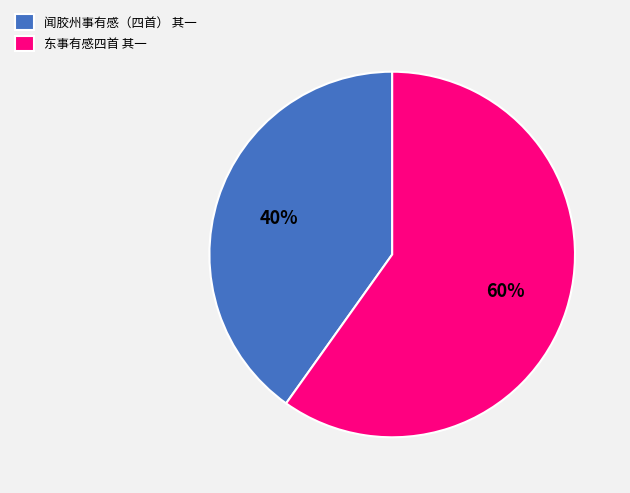

Is it true that 闻胶州事有感（四首） 其一 is 52% of the pie?

False